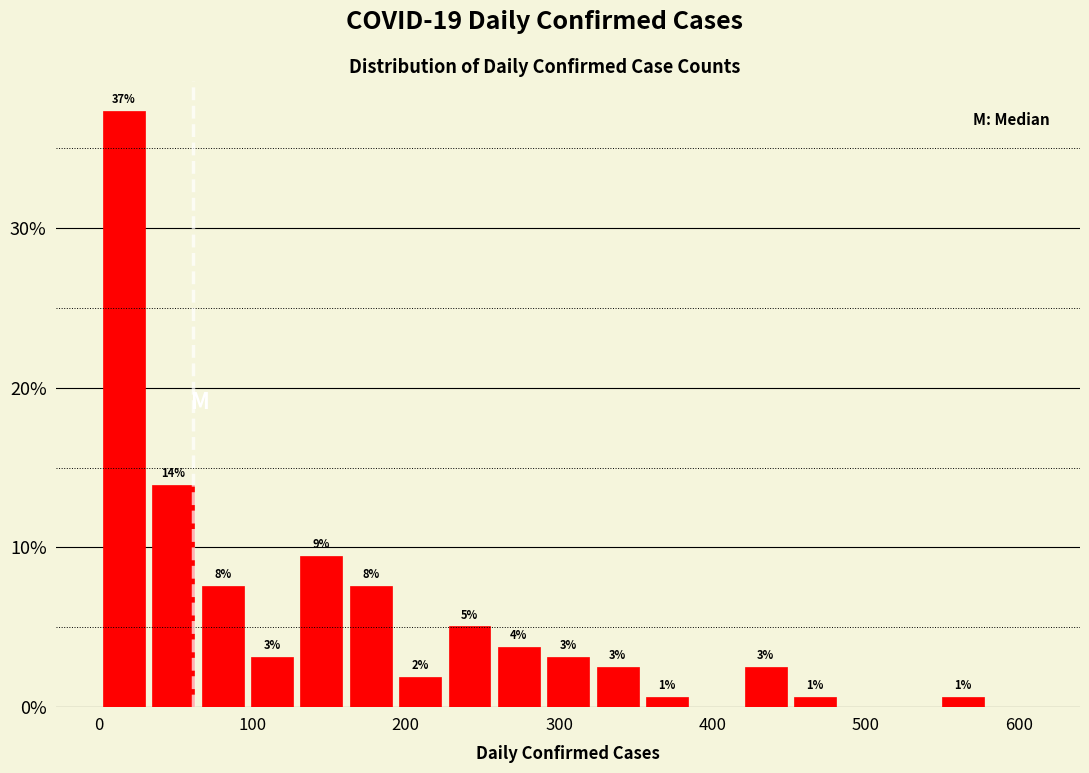

Around what value on the x-axis is the tallest bar? Give the approximate position of its centre, as read against the axis.

20